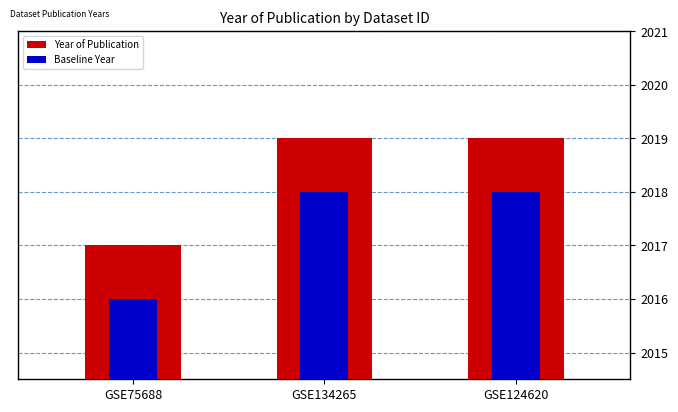

Rank the series by their average value, from highest to lowest.

Year of Publication, Baseline Year